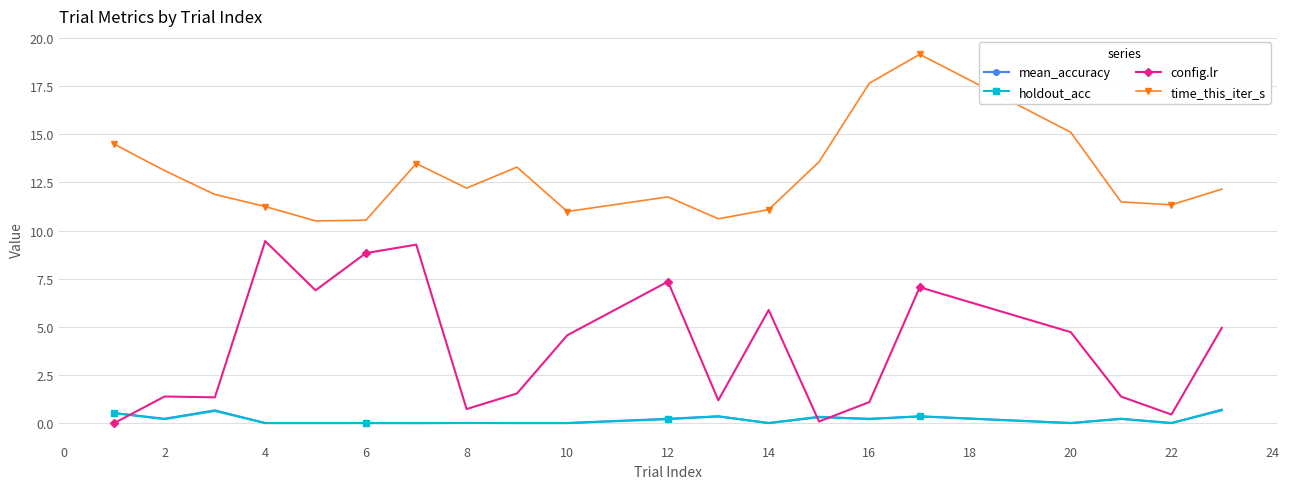

How many data points in config.lr are above 4?

10